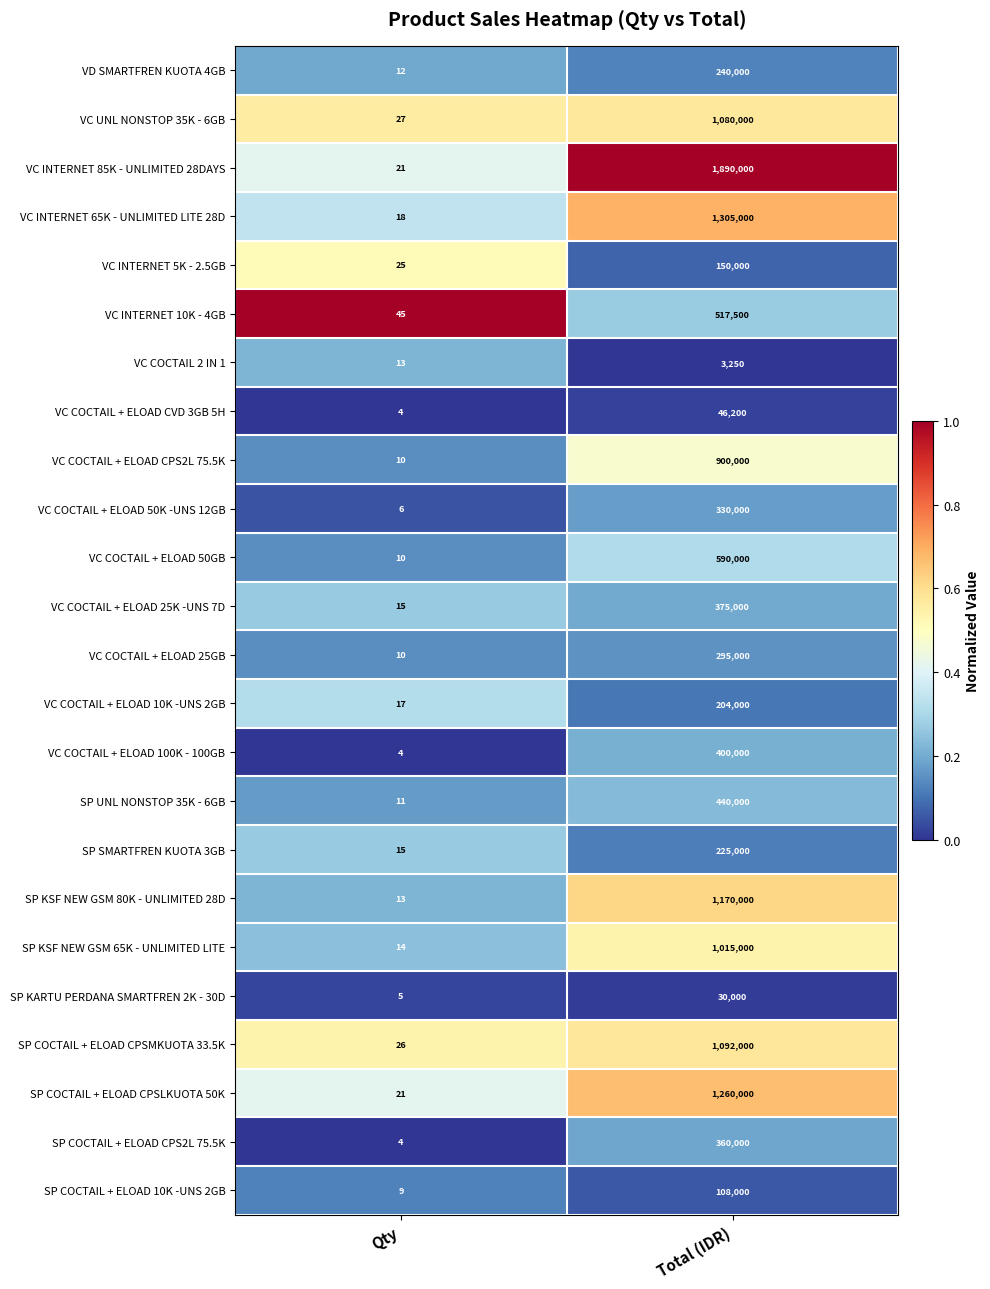

Is the value of SP COCTAIL + ELOAD 10K -UNS 2GB at Qty greater than the value of VC COCTAIL + ELOAD 25K -UNS 7D at Qty?

No